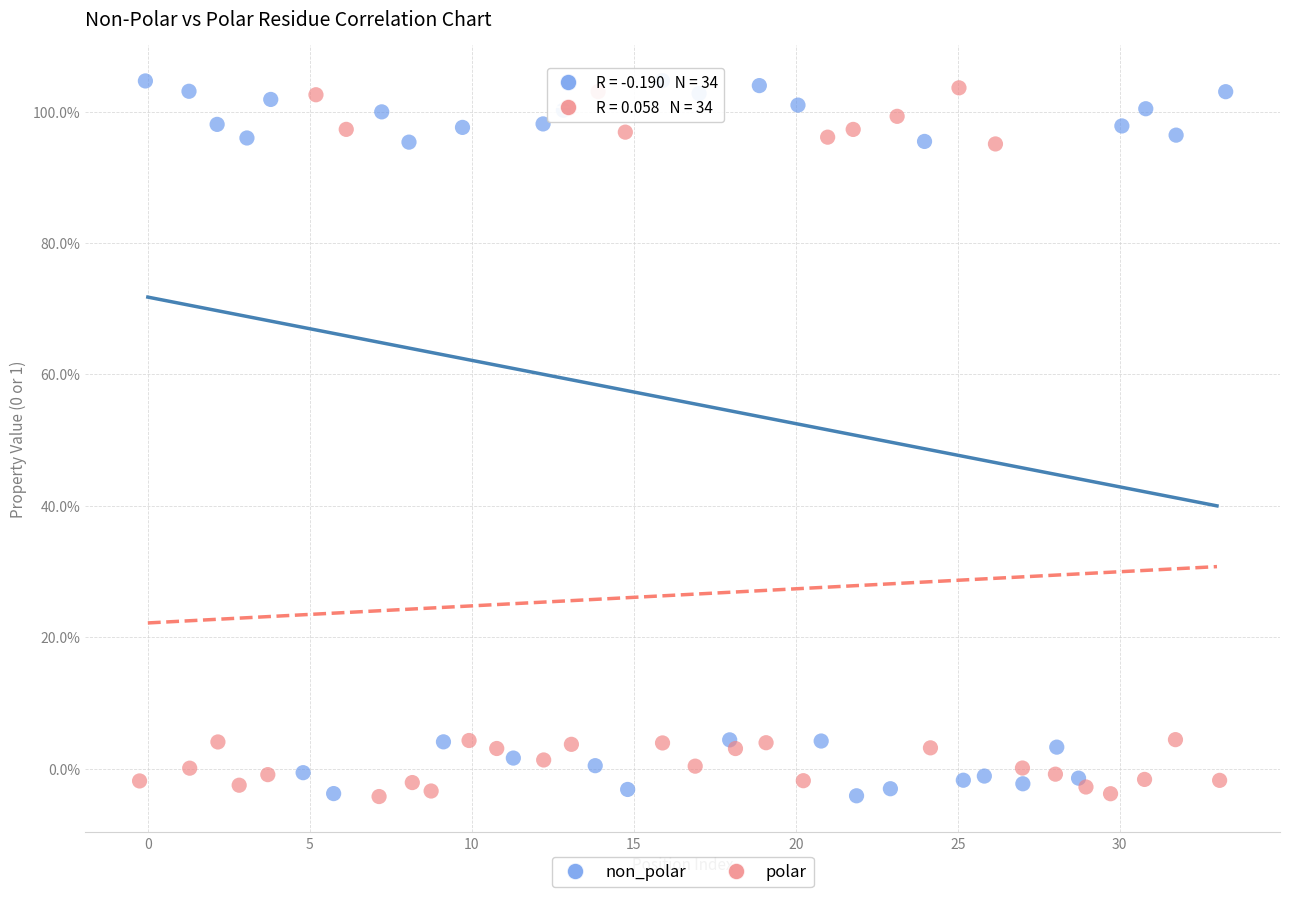

Which series has the largest Y range (max minus min)?

non_polar